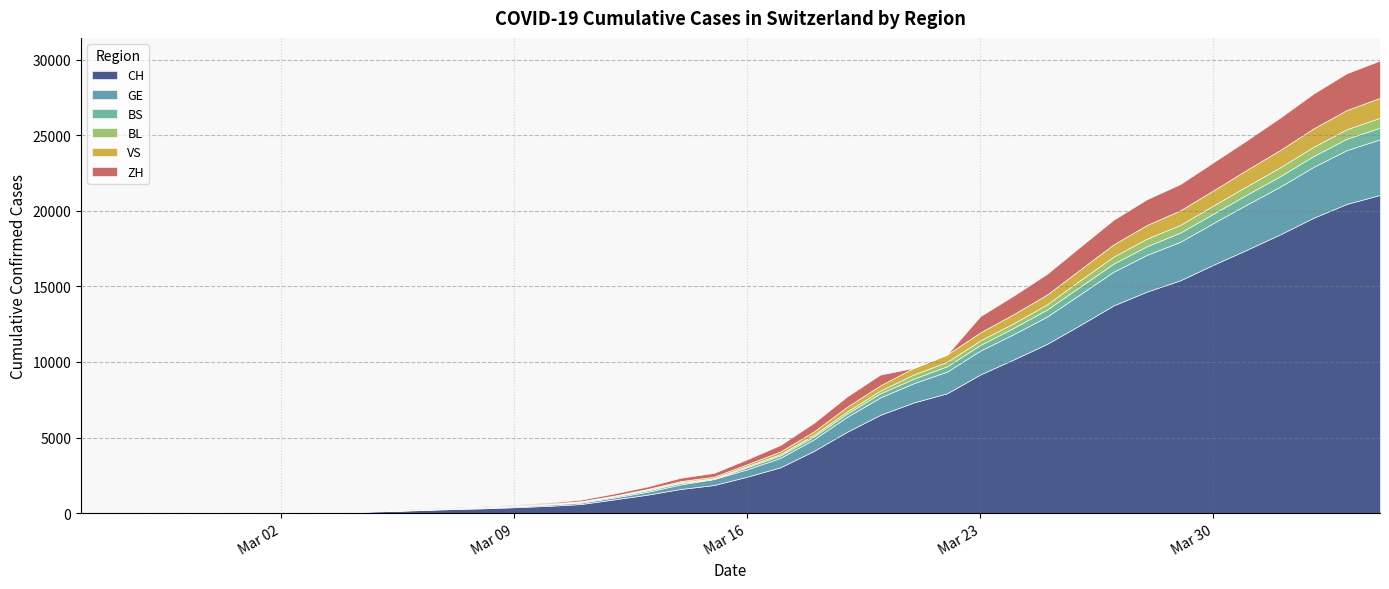

How many values in the CH series exceed 2407?

19